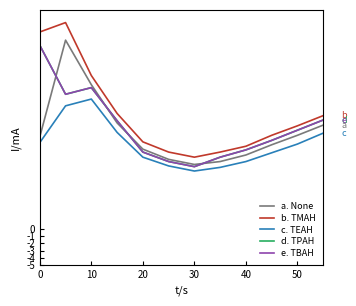

Does the chart have visible grid lines?

No